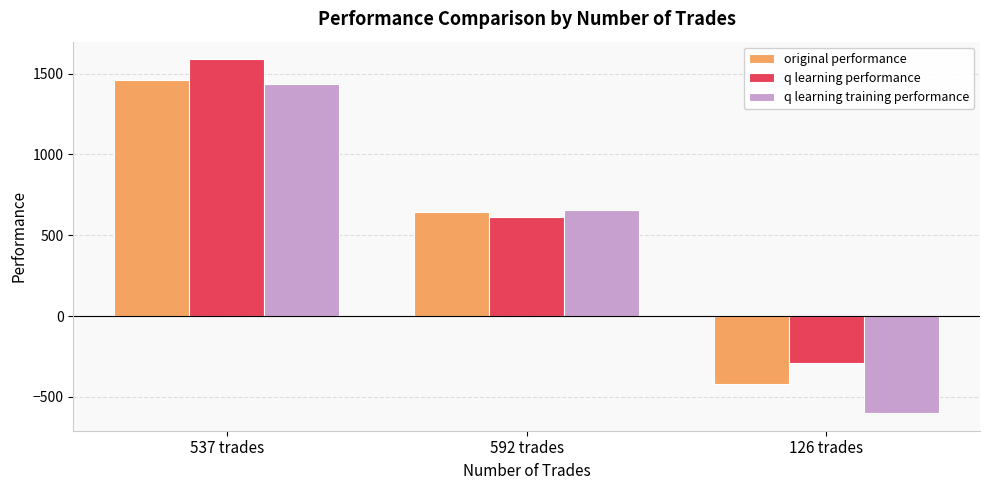

What is the difference between the q learning training performance values at 126 trades and 592 trades?

1256.4